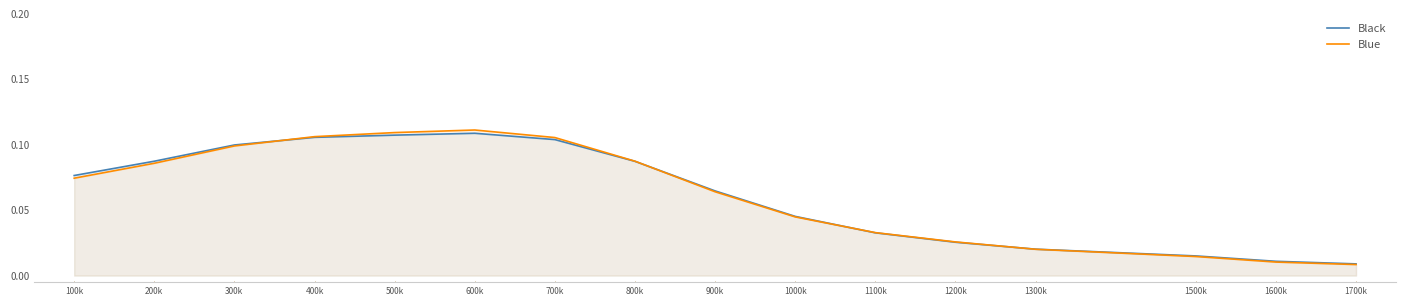

How many intersections are there between Blue and Black?

4